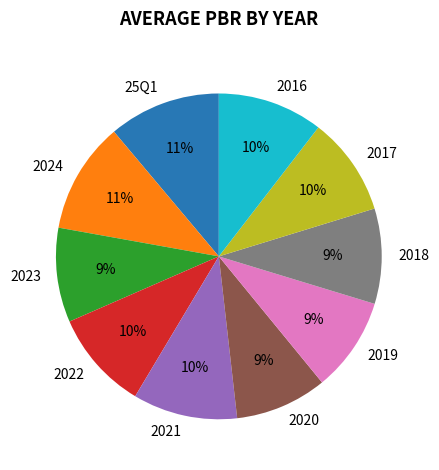

Does 2017 account for over 50% of the chart?

No